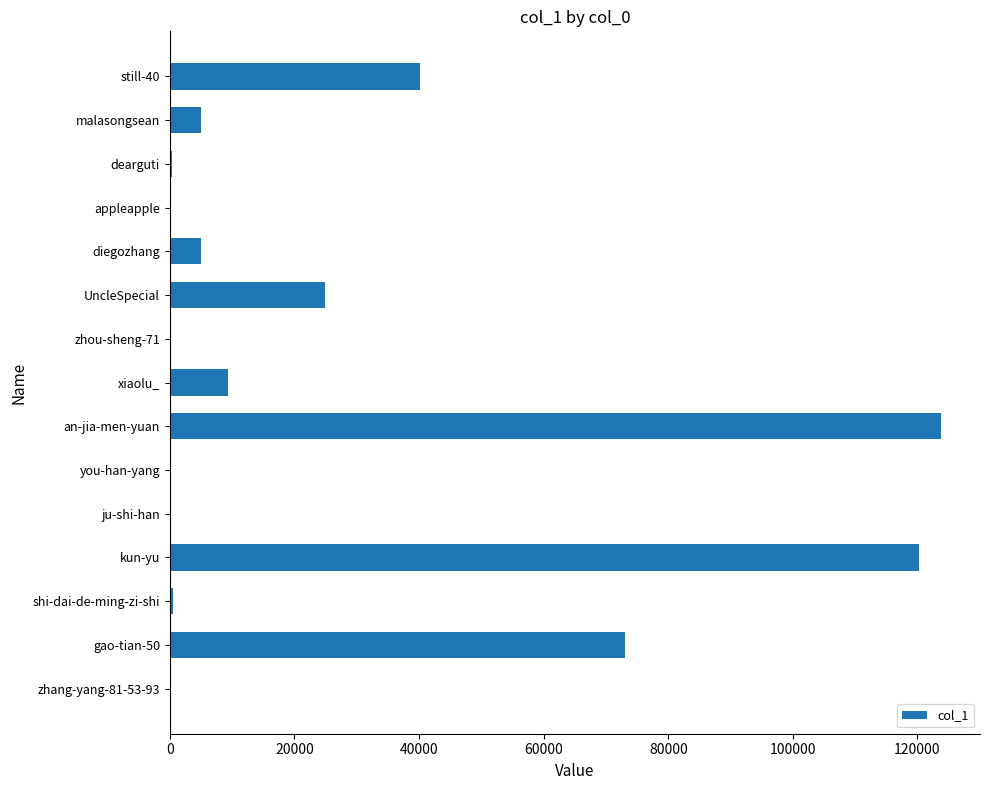

Which label corresponds to the largest value in the chart?

an-jia-men-yuan